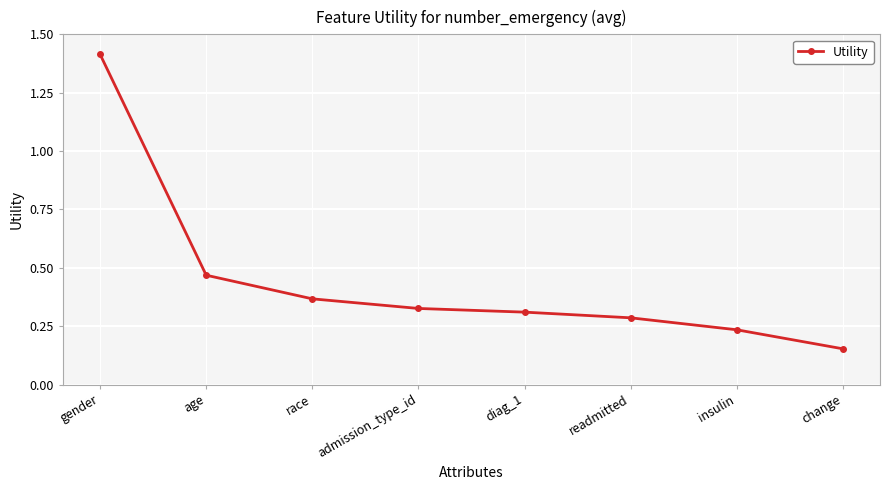

What is the change in value from gender to age?

-0.9